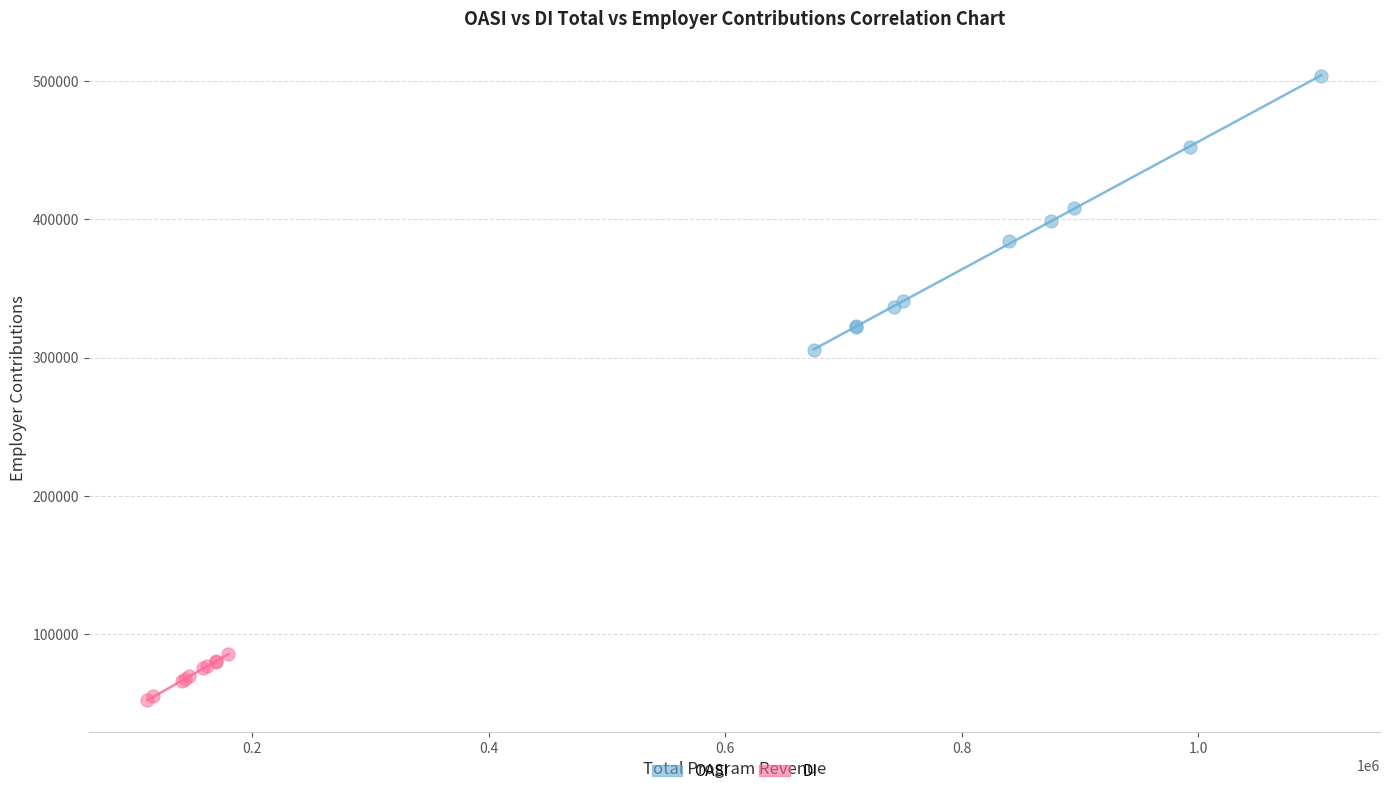

Which series reaches the minimum Y coordinate?

DI